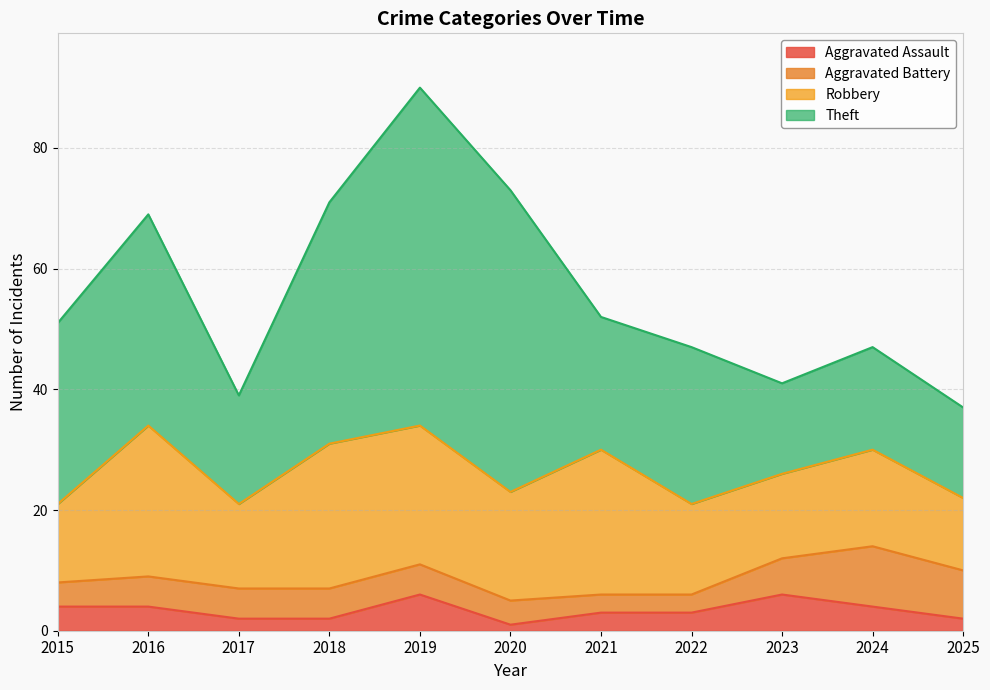

At which category does Robbery reach its first local valley?

2017